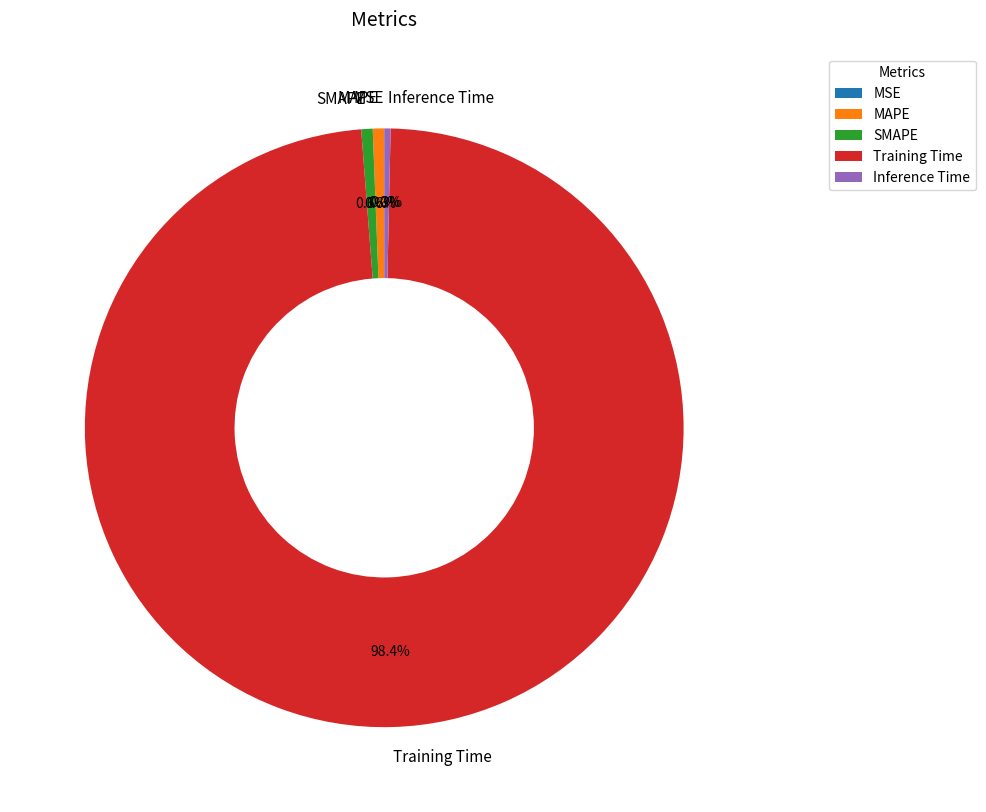

What is the largest slice in the pie chart?

Training Time